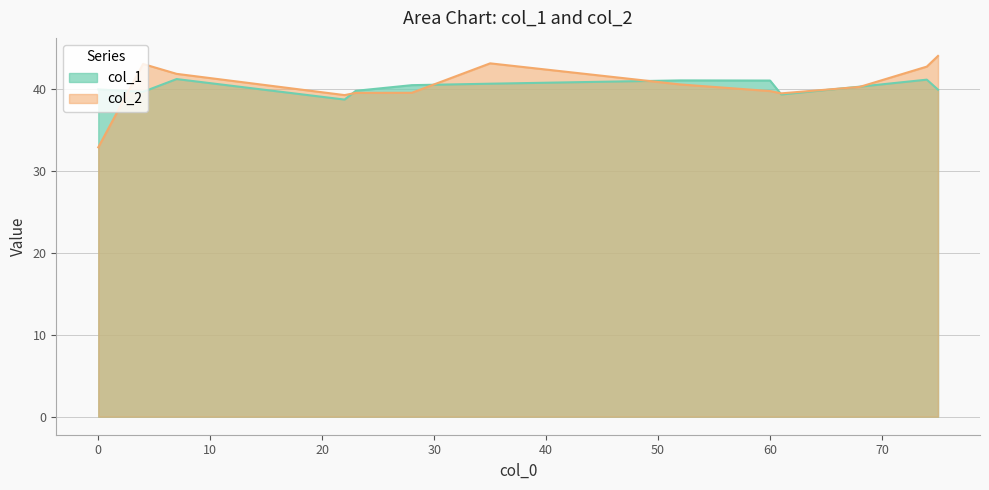

How many lines are shown in the chart?

2